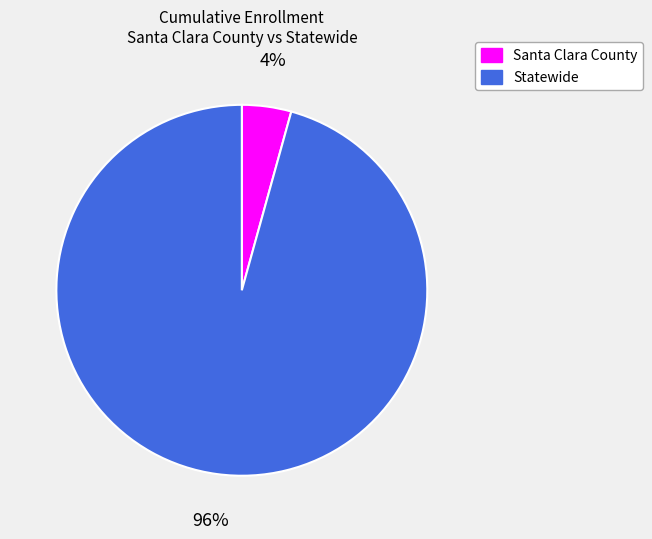

What percentage is the Santa Clara County slice, to the nearest percent?

4%